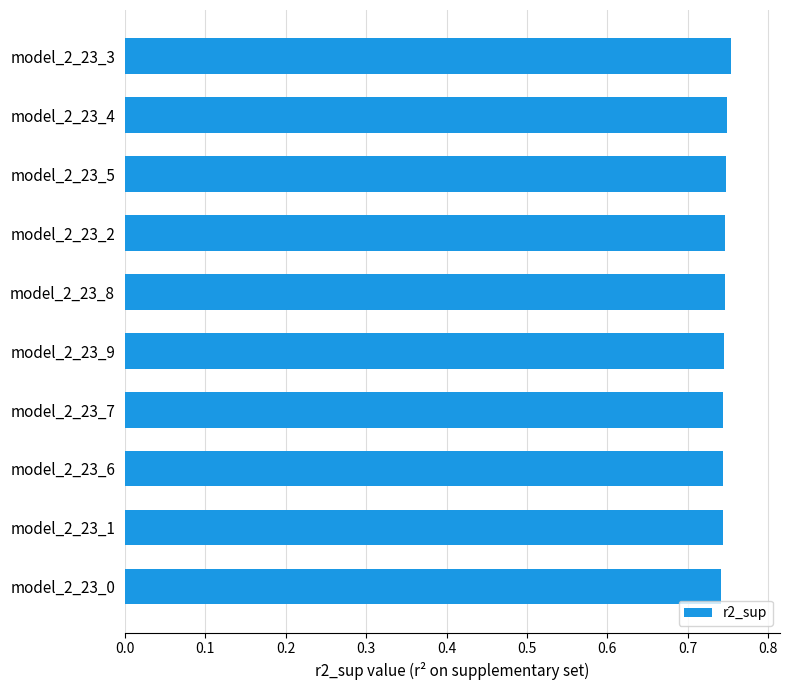

How many values are between 0 and 1?

10